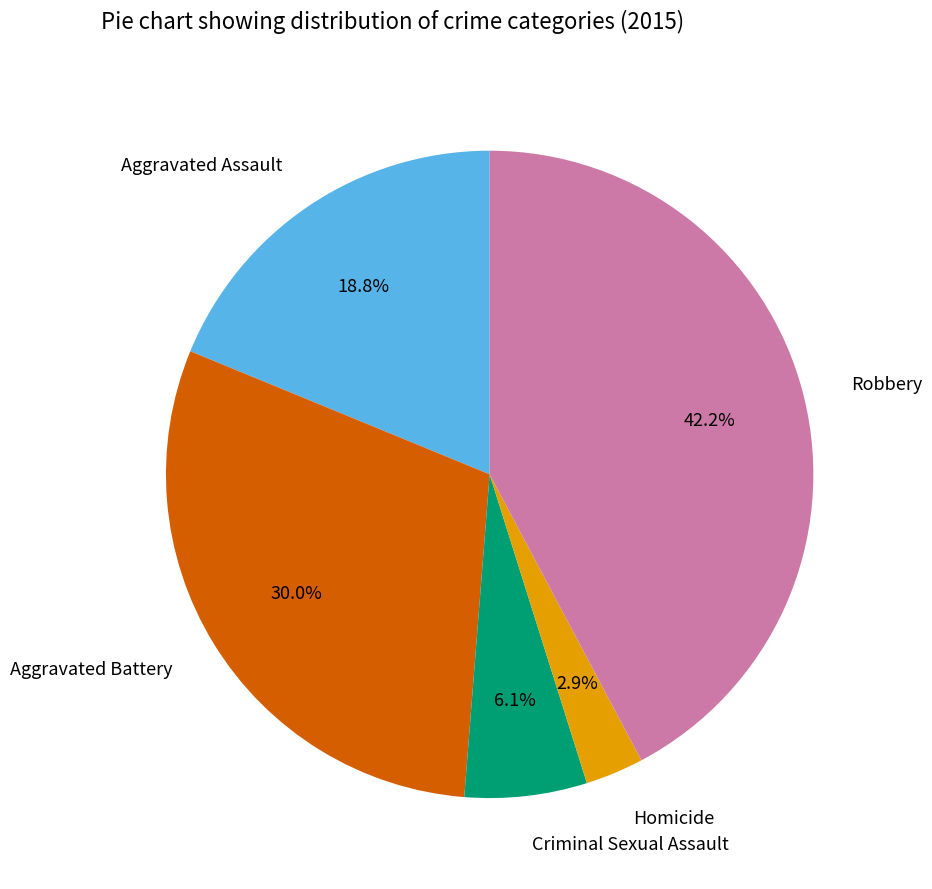

What is the ratio of the value at Homicide to the value at Aggravated Battery?

0.1